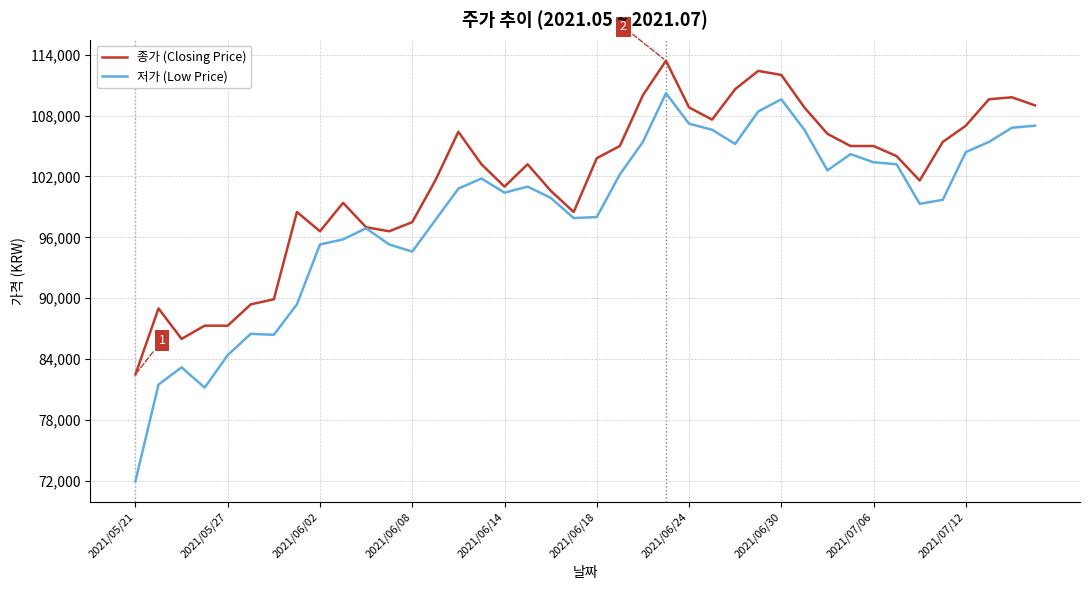

List the series in order of their overall mean, highest first.

종가 (Closing Price), 저가 (Low Price)